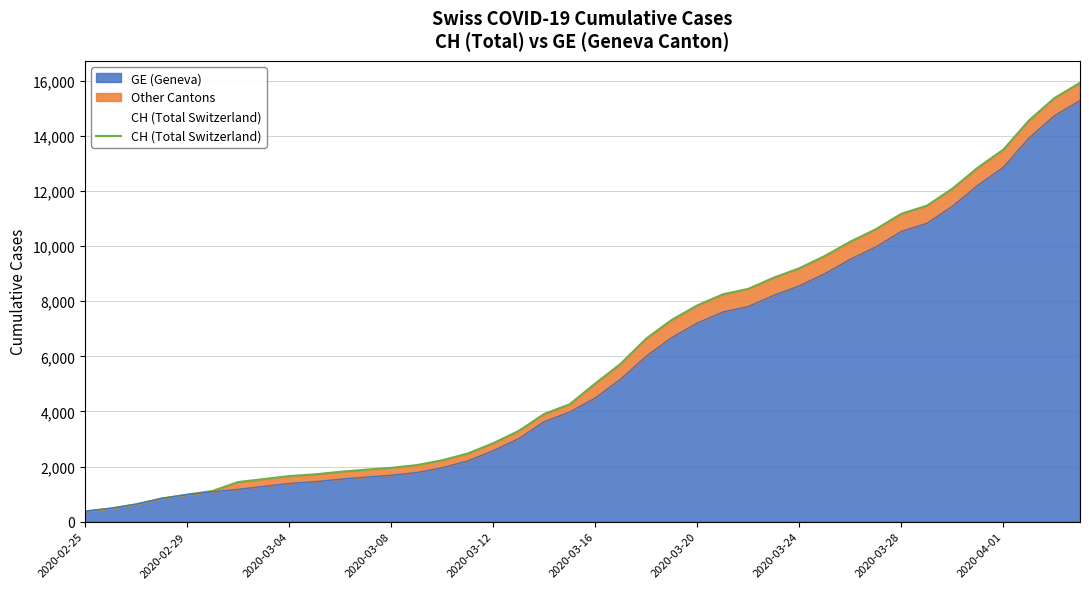

What is the average value?

6053